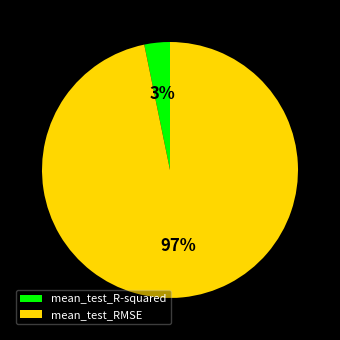

To the nearest percent, what portion does mean_test_RMSE represent?

97%